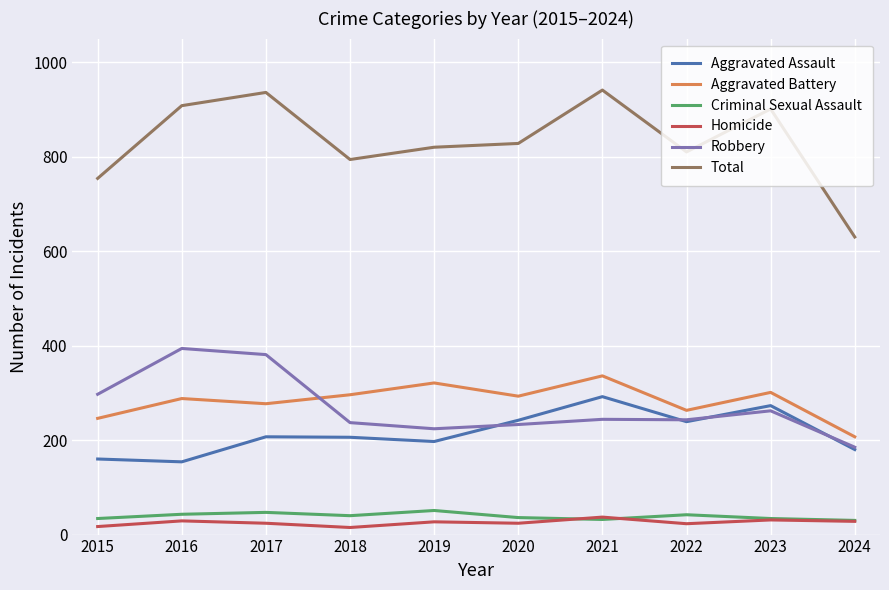

What is the spread (max minus min) of values at 2018?

779